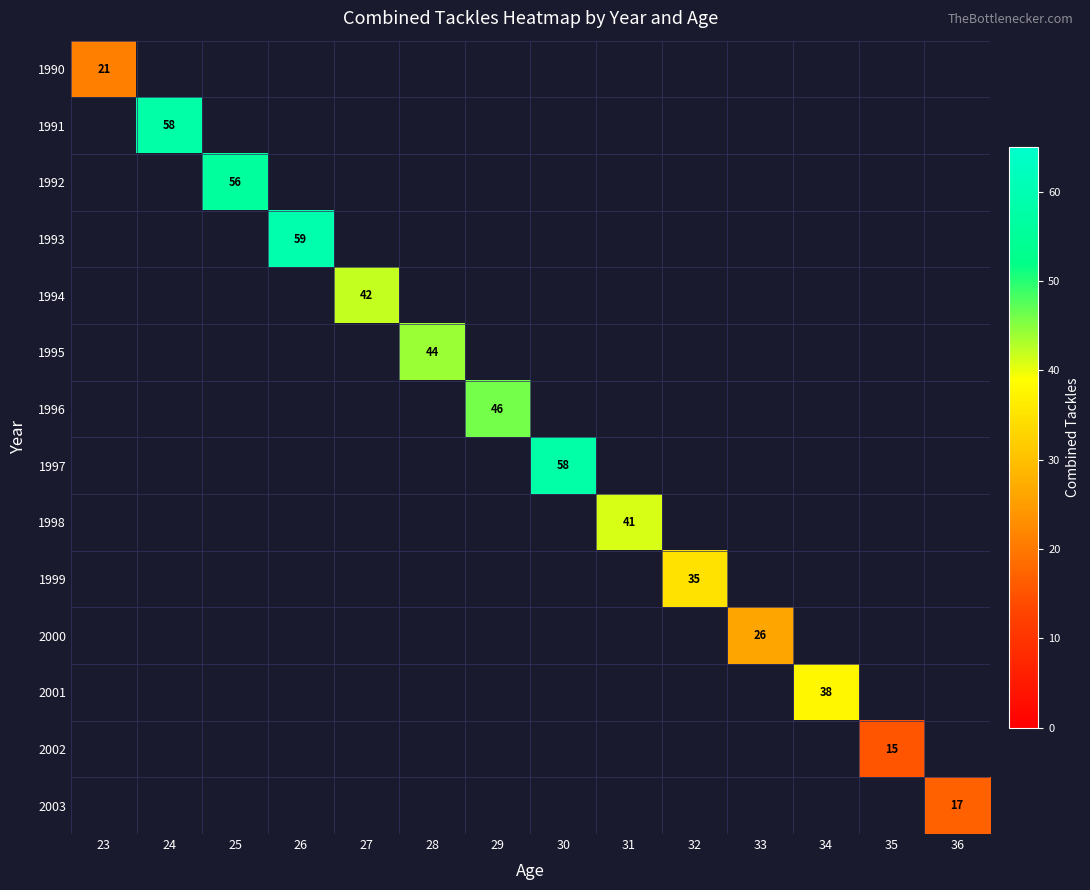

The 1994 series shows 25 at 27. True or false?

False